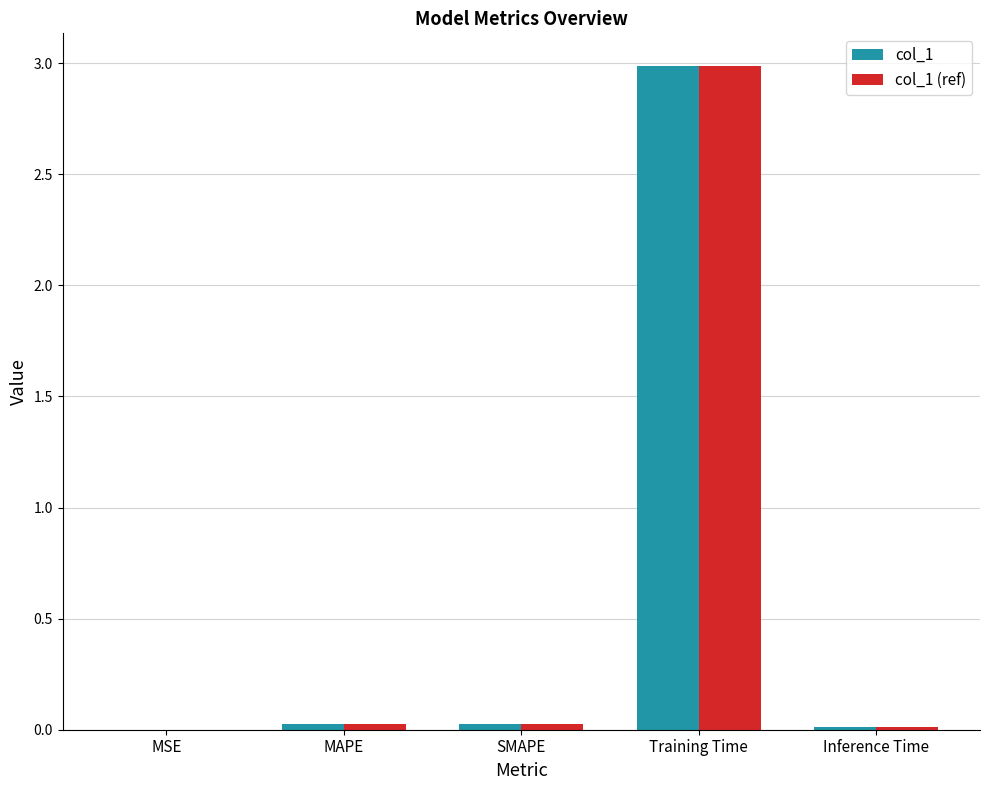

What are all the series names shown in the legend?

col_1, col_1 (ref)